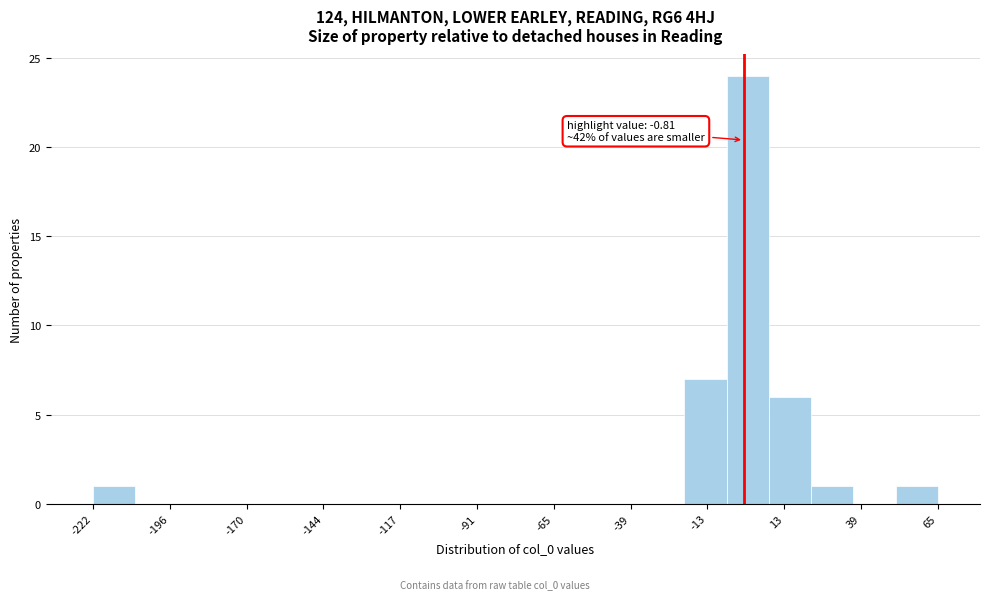

Read against the x-axis, roughly where is the centre of the tallest bar?

0